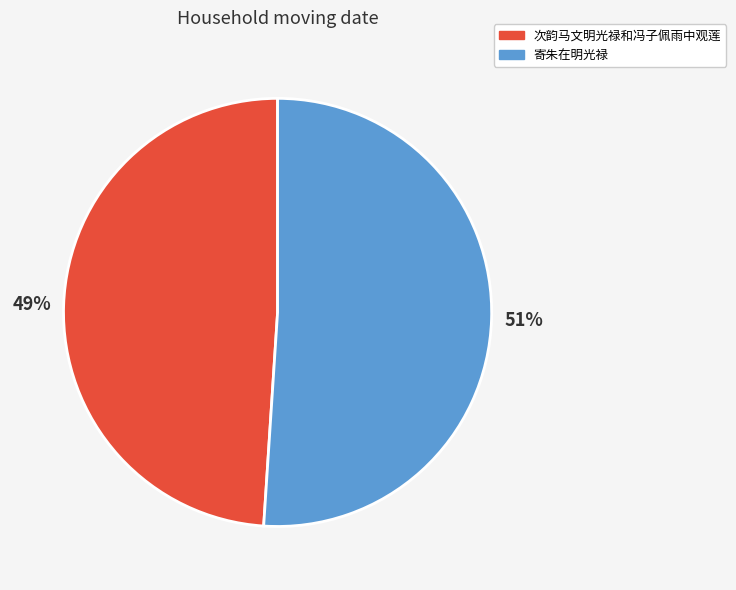

What percentage is the 寄朱在明光禄 slice, to the nearest percent?

51%